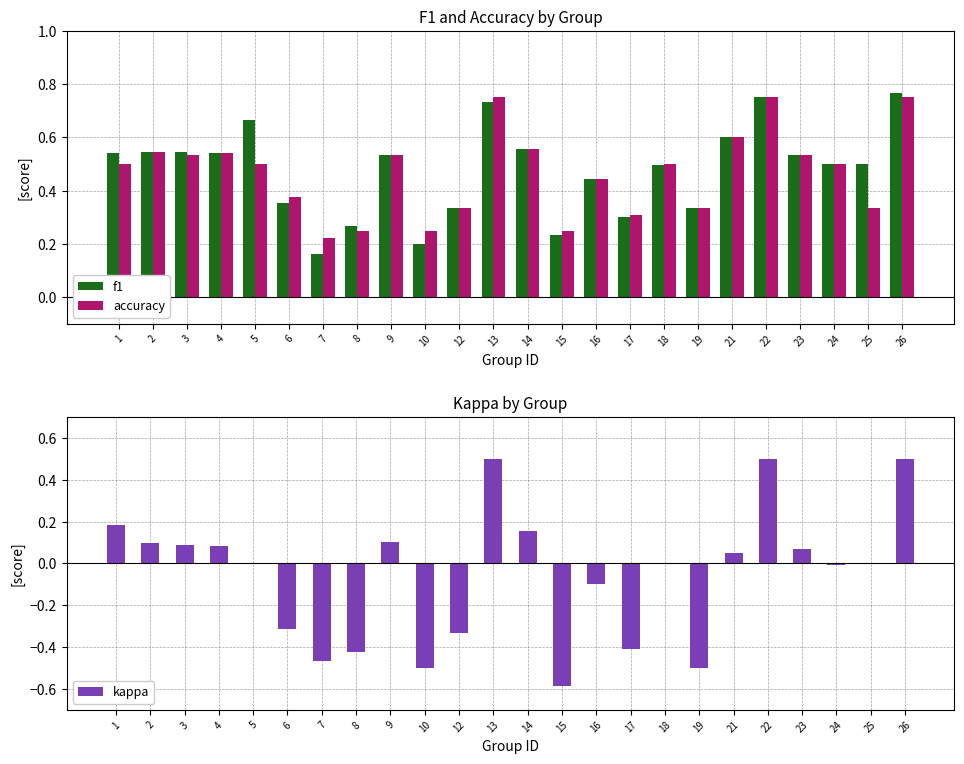

What is the total value across all series at 2?

1.2